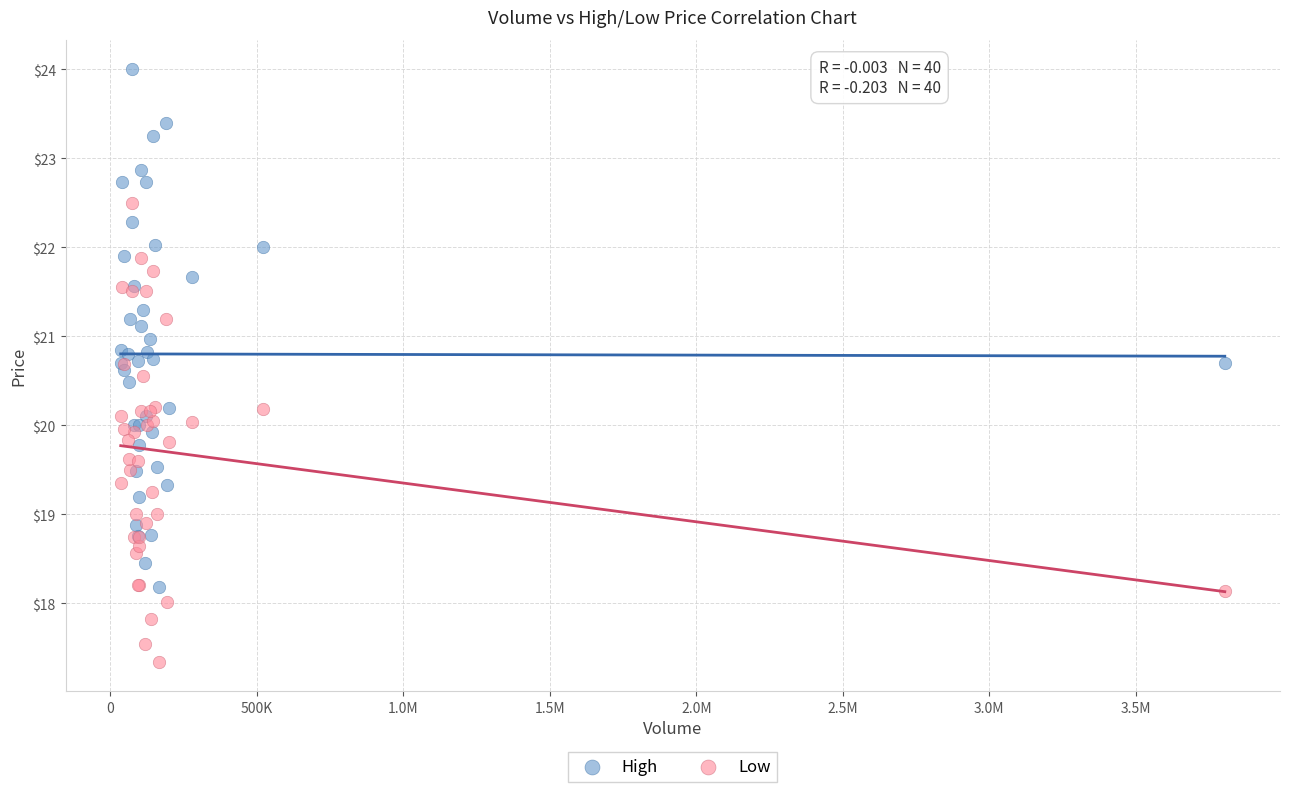

What is the X range (max minus min) for the scatter plot?

3768354.0